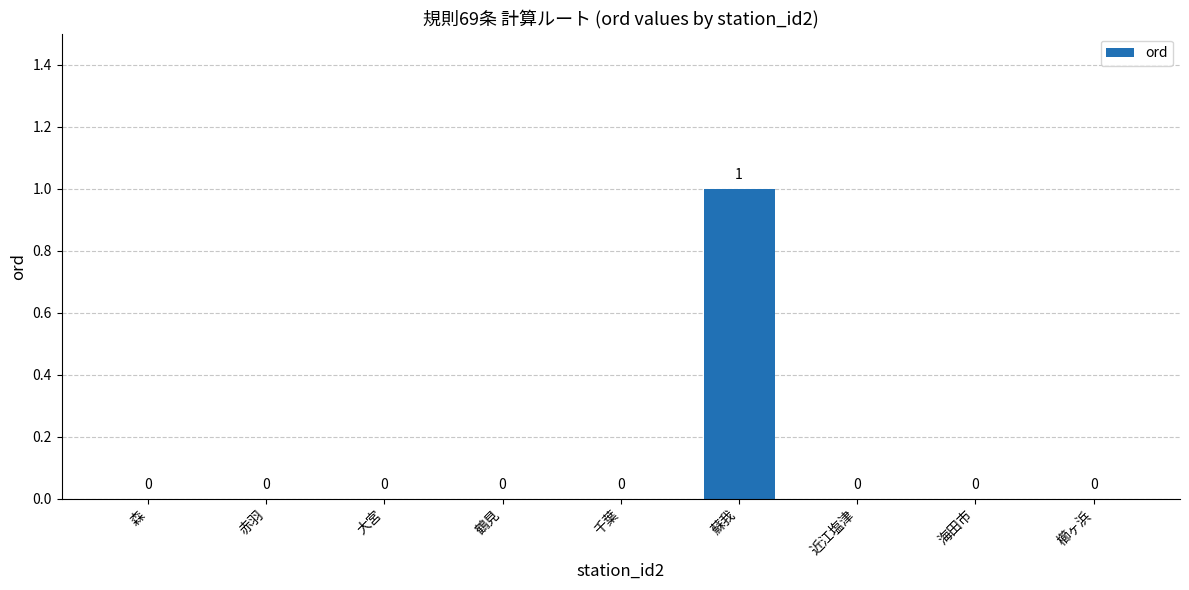

How many values are above zero?

1